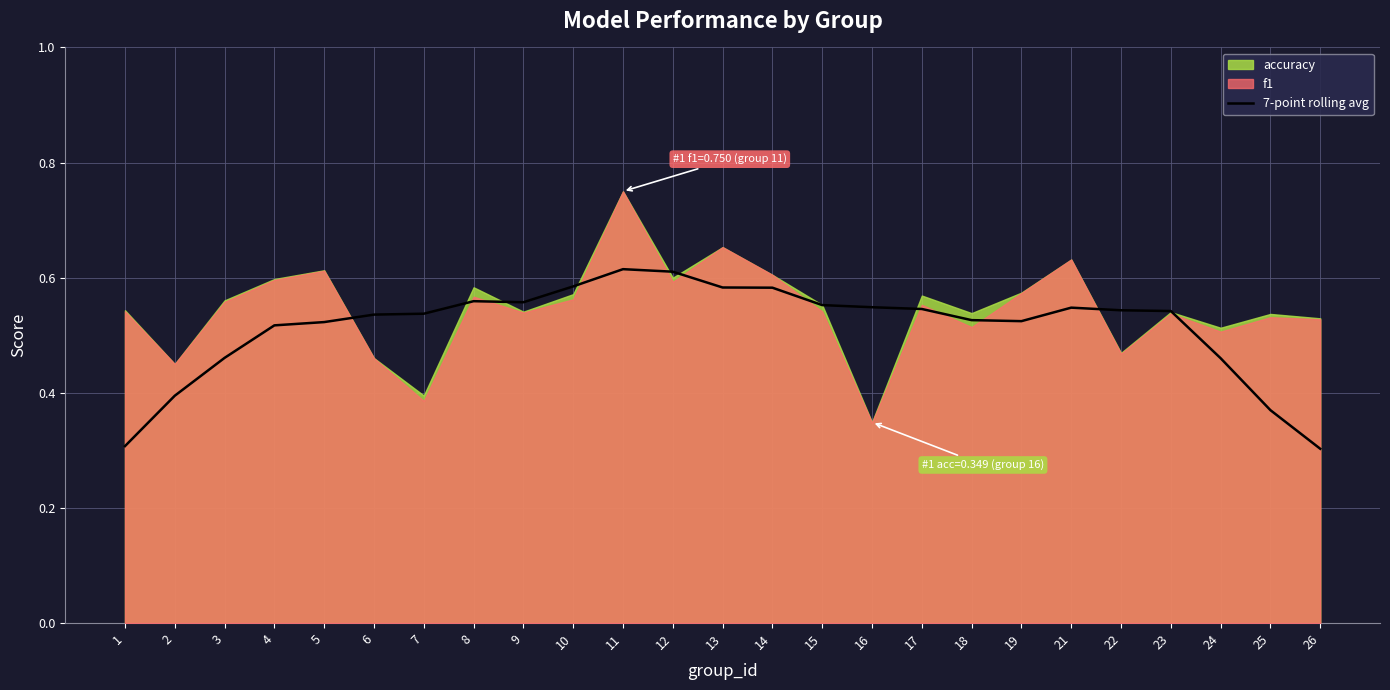

How many interior local peaks (higher than both neighbors) does the data have?

3